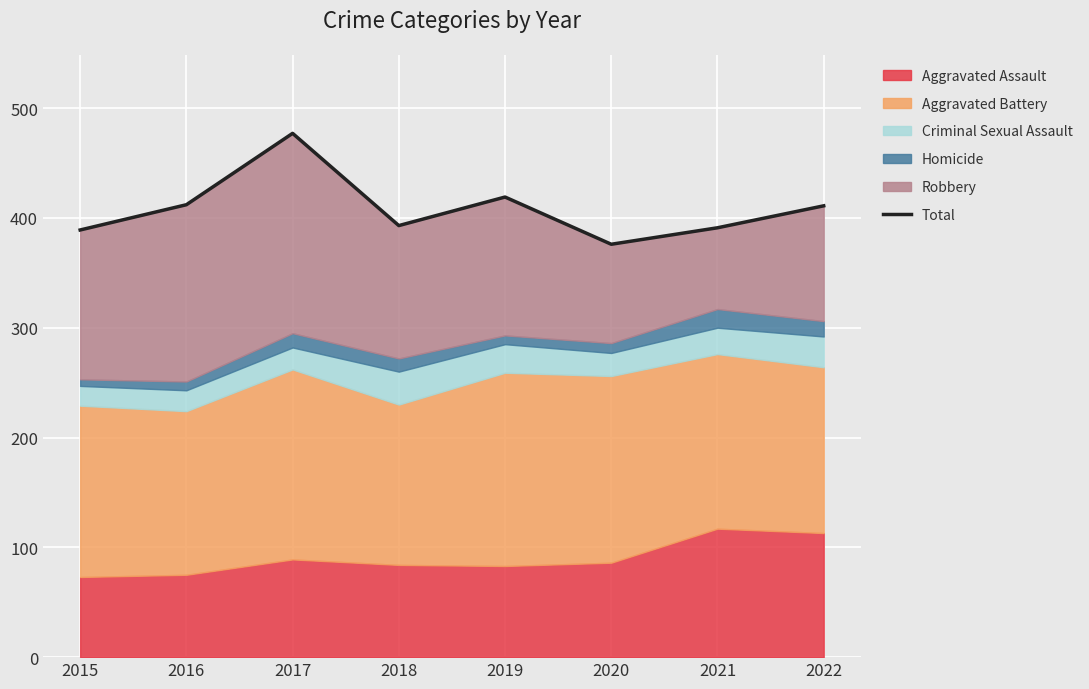

How many lines are shown in the chart?

1